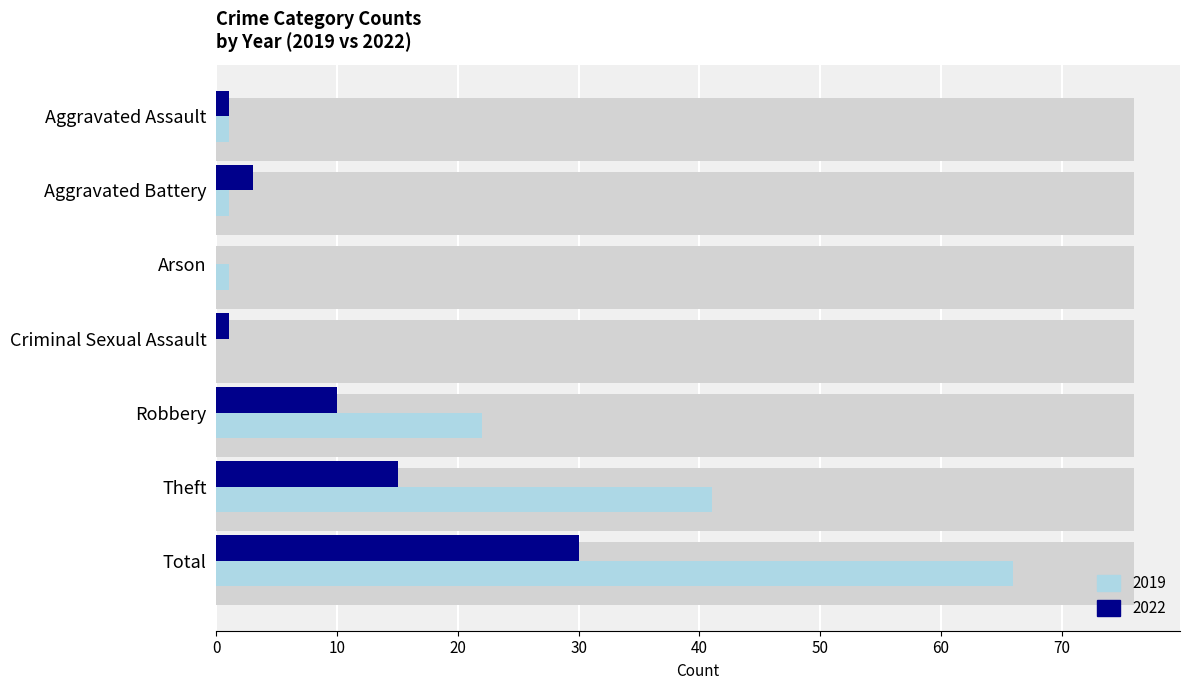

Is the value of 2022 at Criminal Sexual Assault greater than the value of 2019 at Criminal Sexual Assault?

Yes